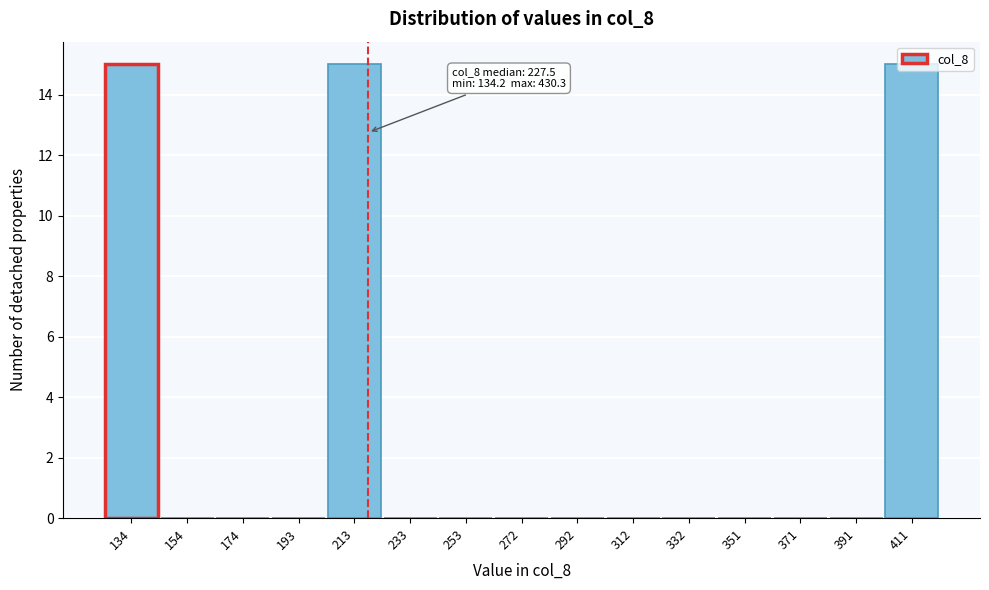

What is the change in value from 154 to 213?

+15